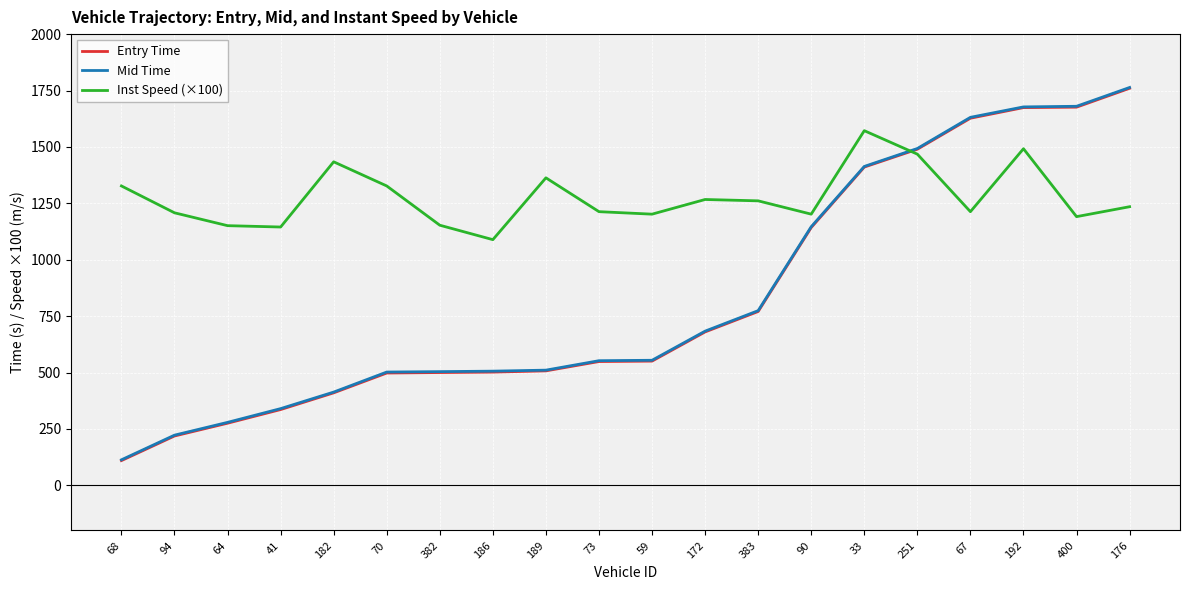

After their last crossing, which series has the higher values: Inst Speed (×100) or Entry Time?

Entry Time